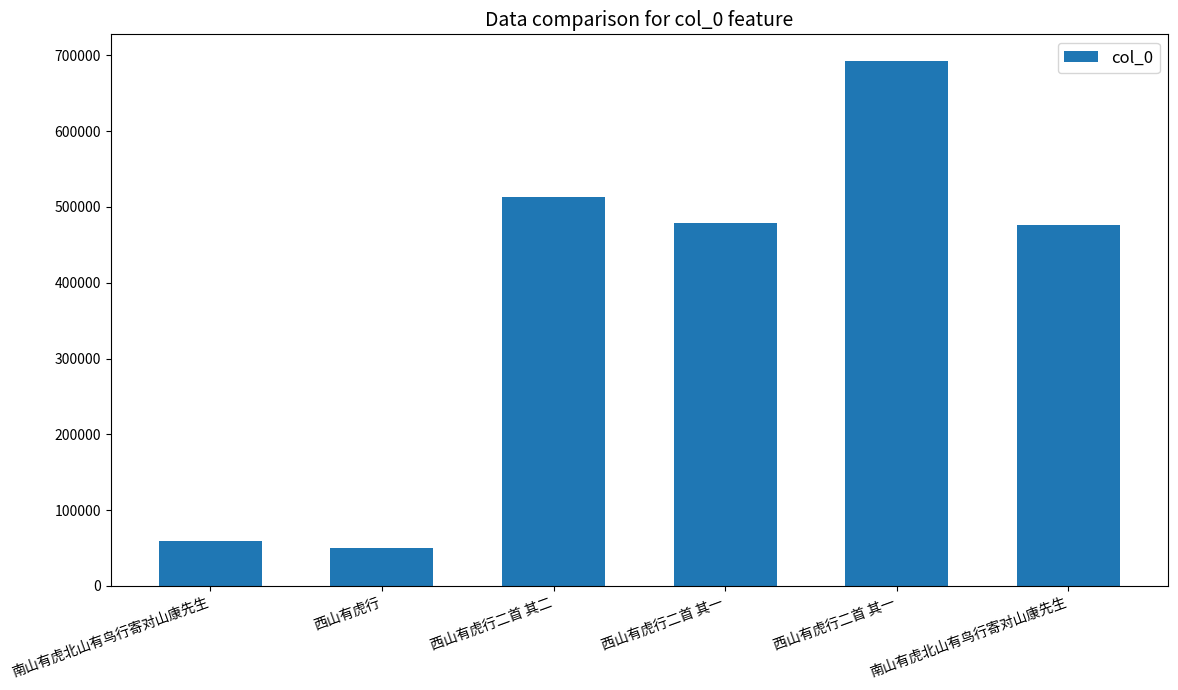

What is the ratio of the value at 南山有虎北山有鸟行寄对山康先生 to the value at 西山有虎行二首 其一?

0.1